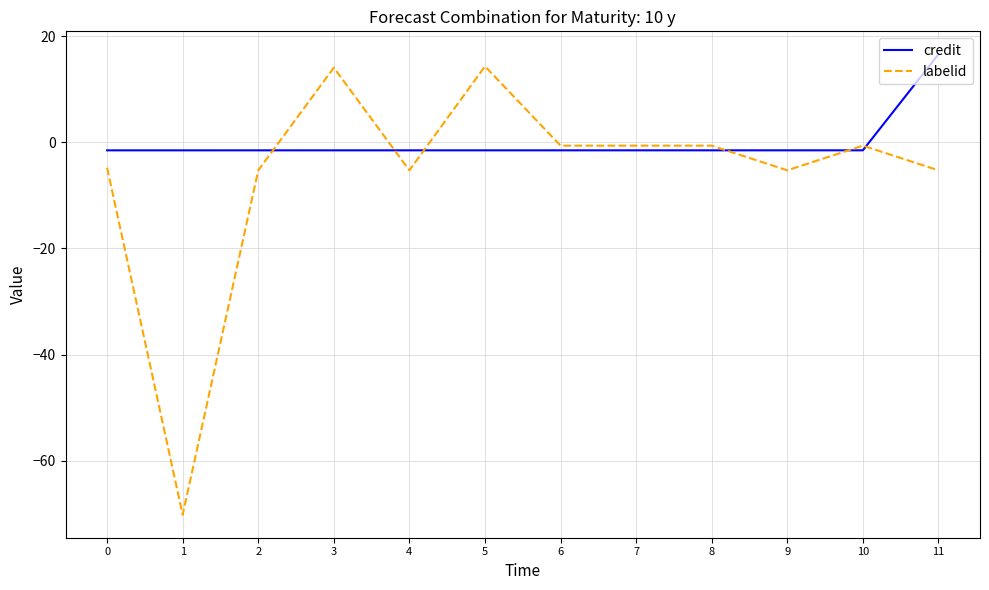

Rank the series by their maximum value, from highest to lowest.

credit, labelid